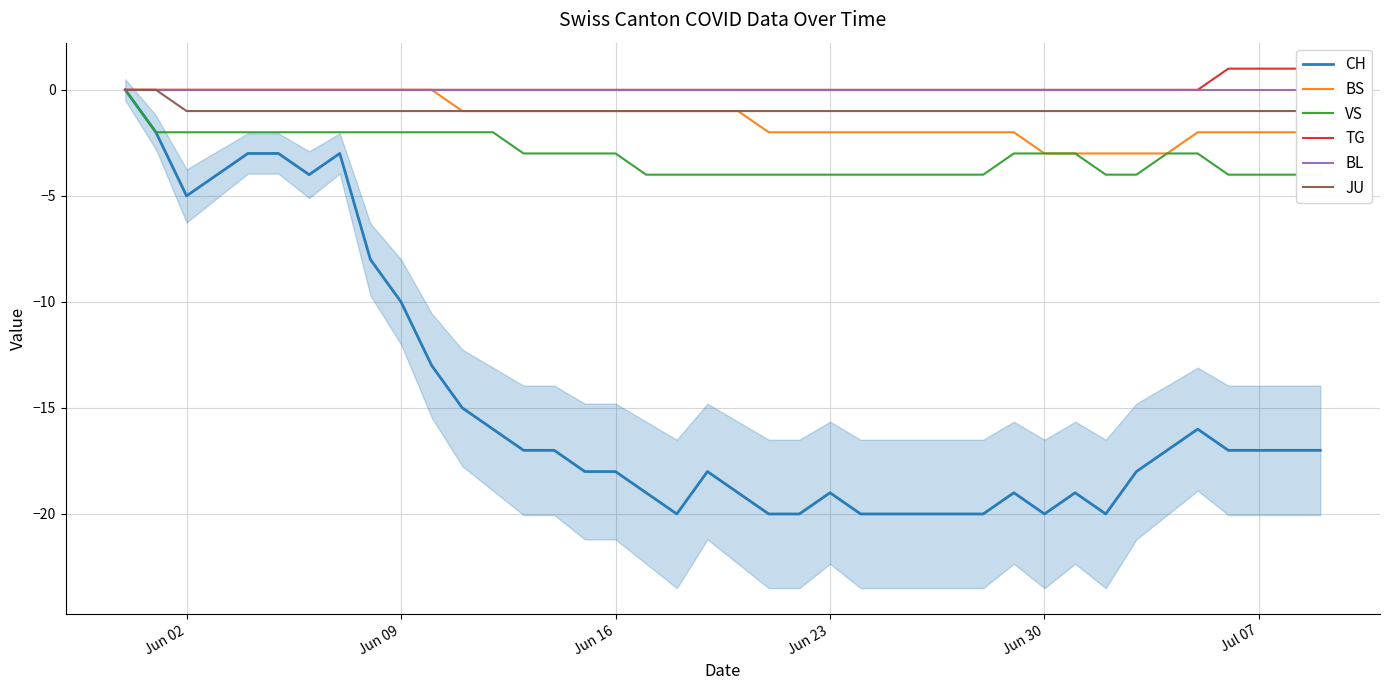

How many values in the TG series exceed 0?

4